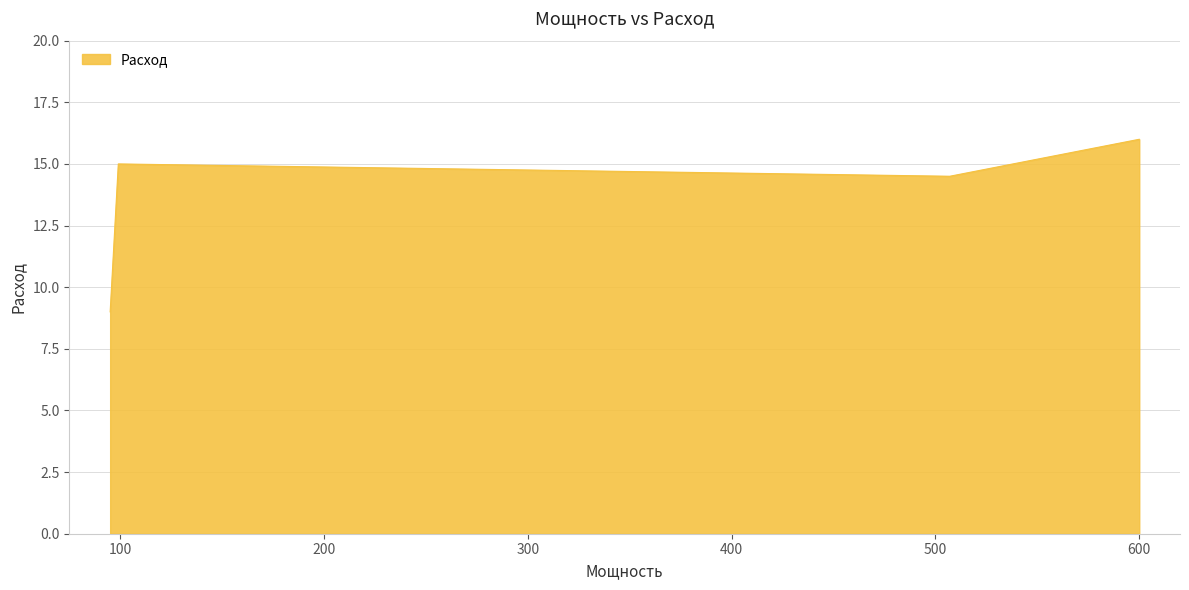

How many values are below 15?

2